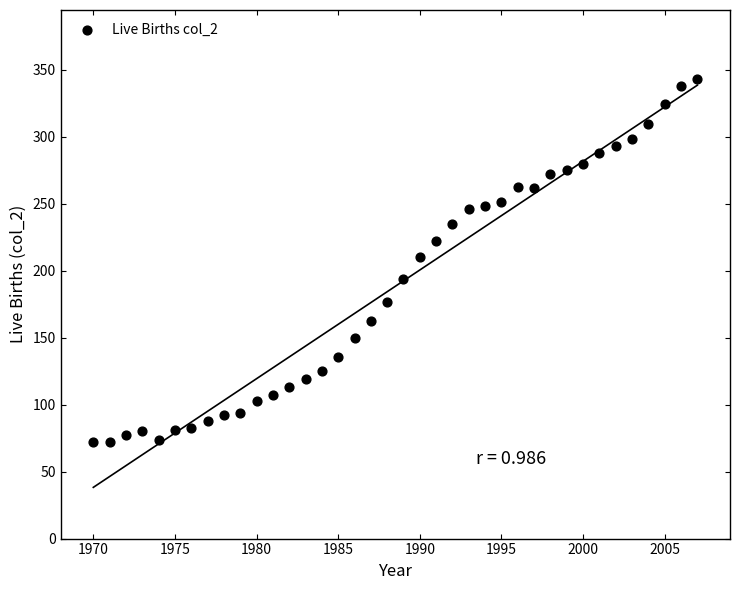

What is the range of X values (max minus min)?

37.0